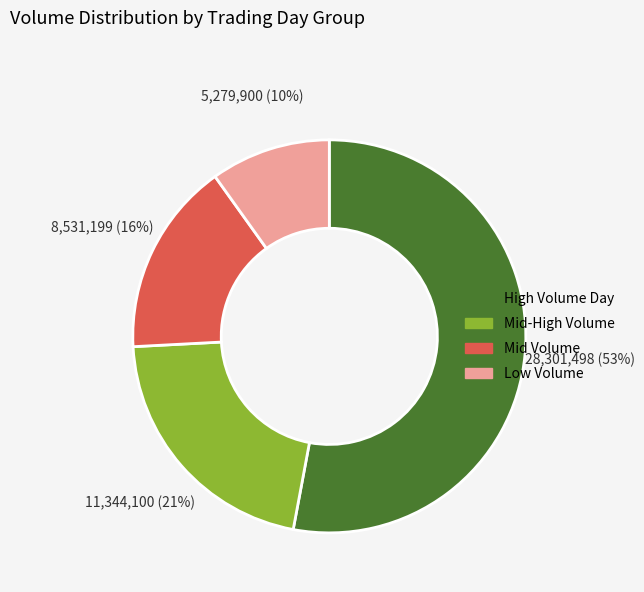

Combined, do Low Volume and Mid Volume account for over 50%?

No